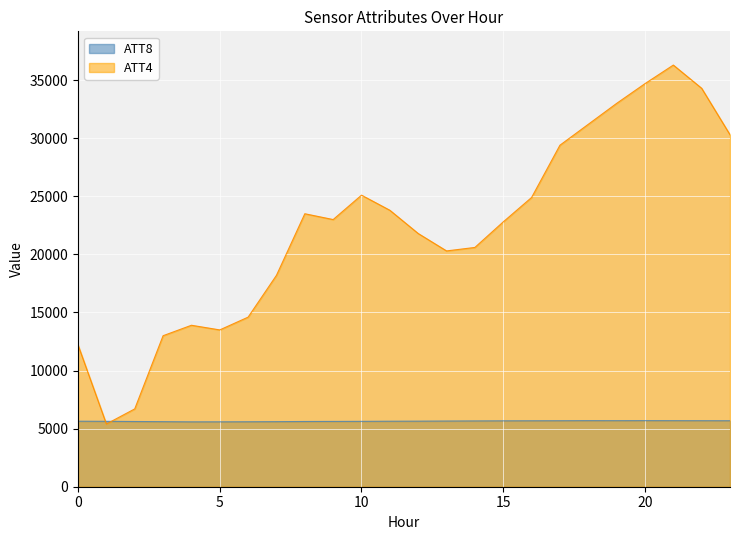

True or false: ATT4 and ATT8 cross at least once.

True